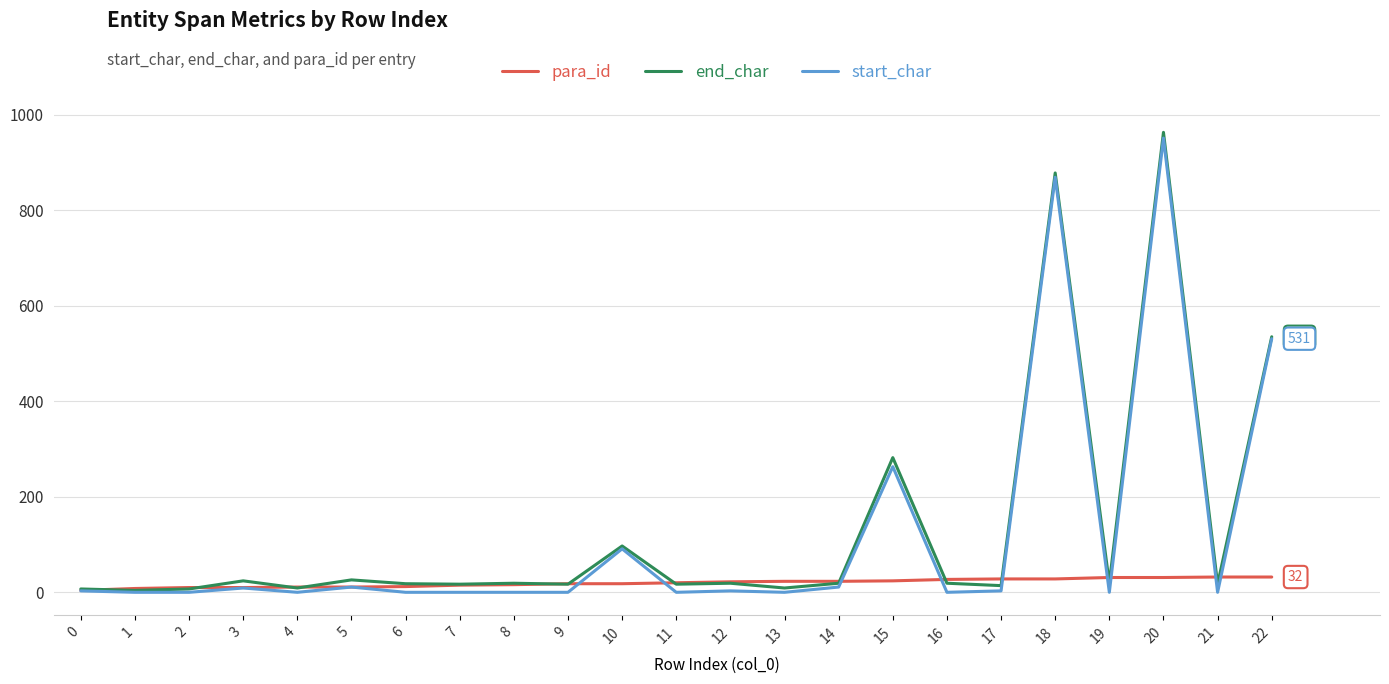

At which category is the sum across all series the highest?

20